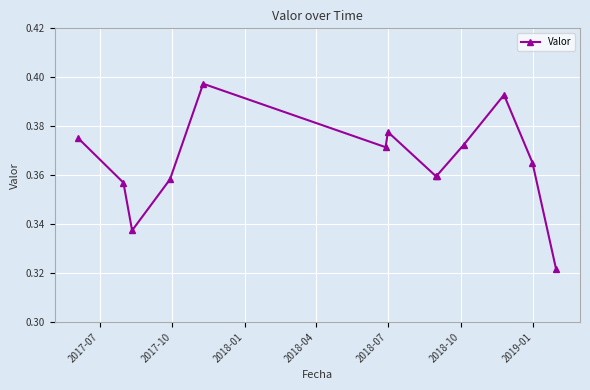

How many values are between 0 and 1?

13